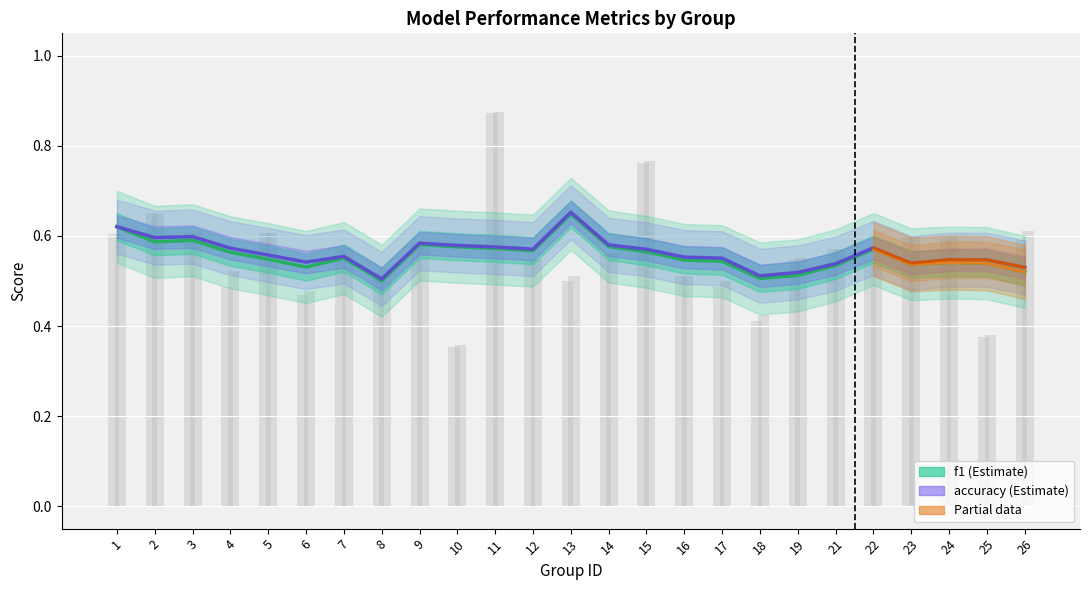

What is the greatest value displayed?

0.7